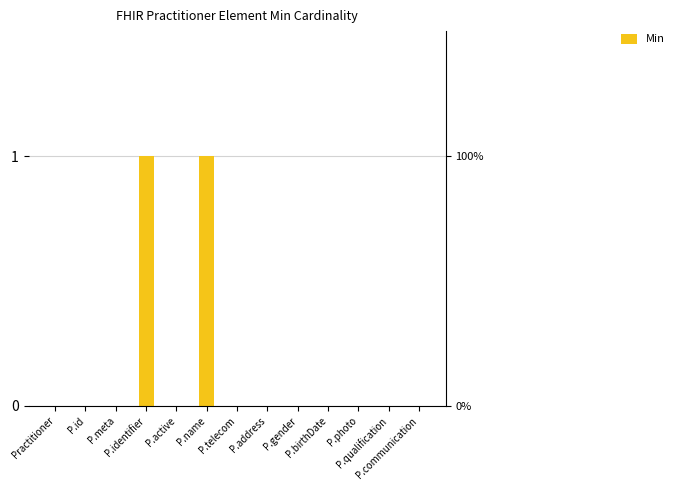

What is the sum of all values?

2